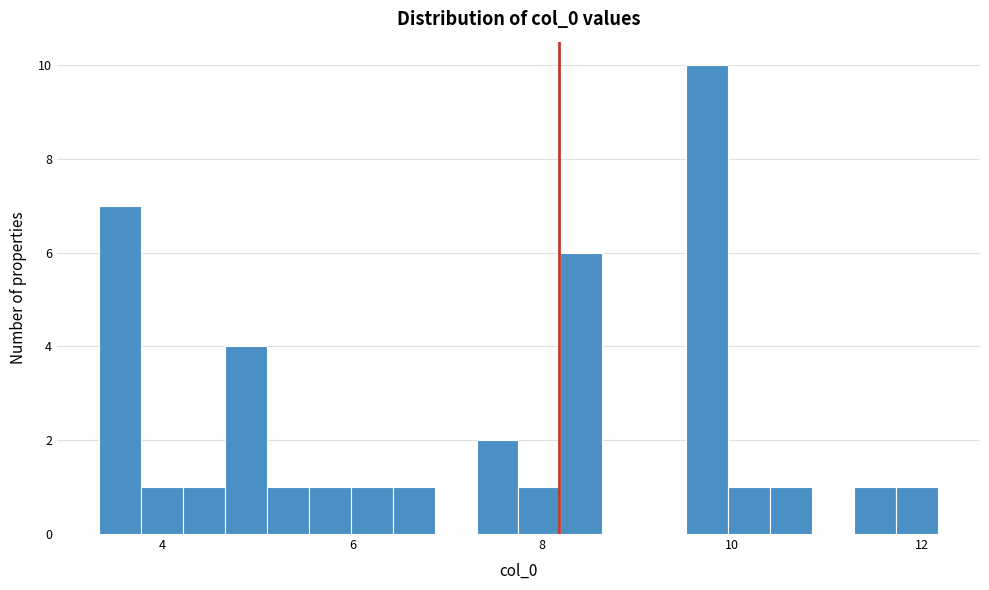

Read against the x-axis, roughly where is the centre of the tallest bar?

9.8